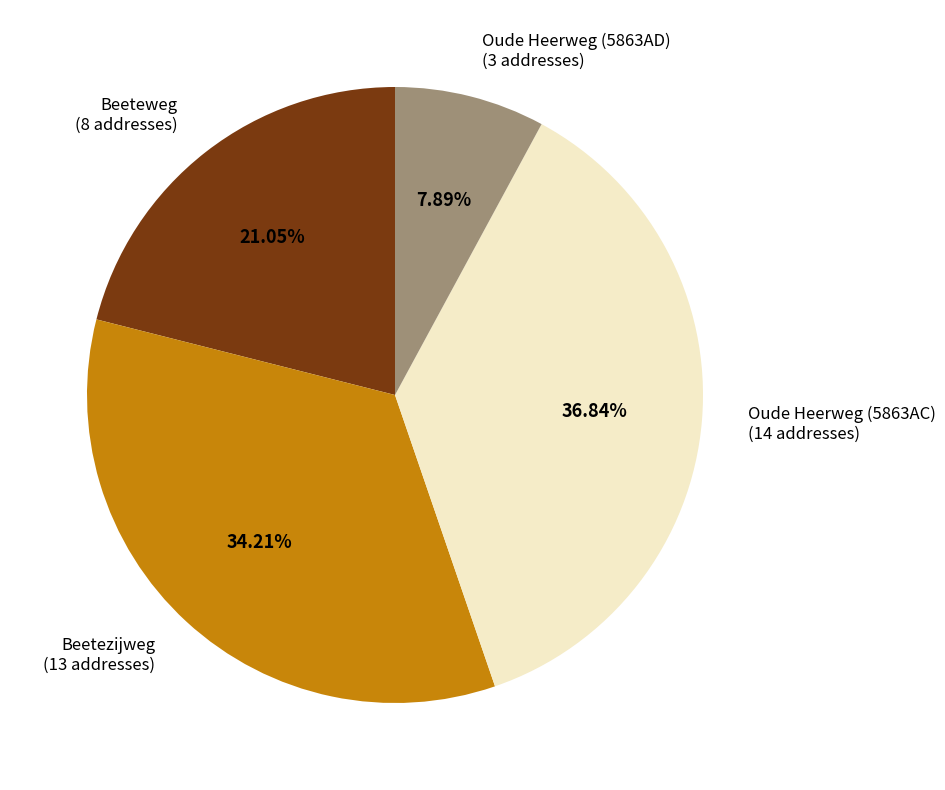

Is the sum of Oude Heerweg (5863AC) and Beetezijweg greater than half?

Yes